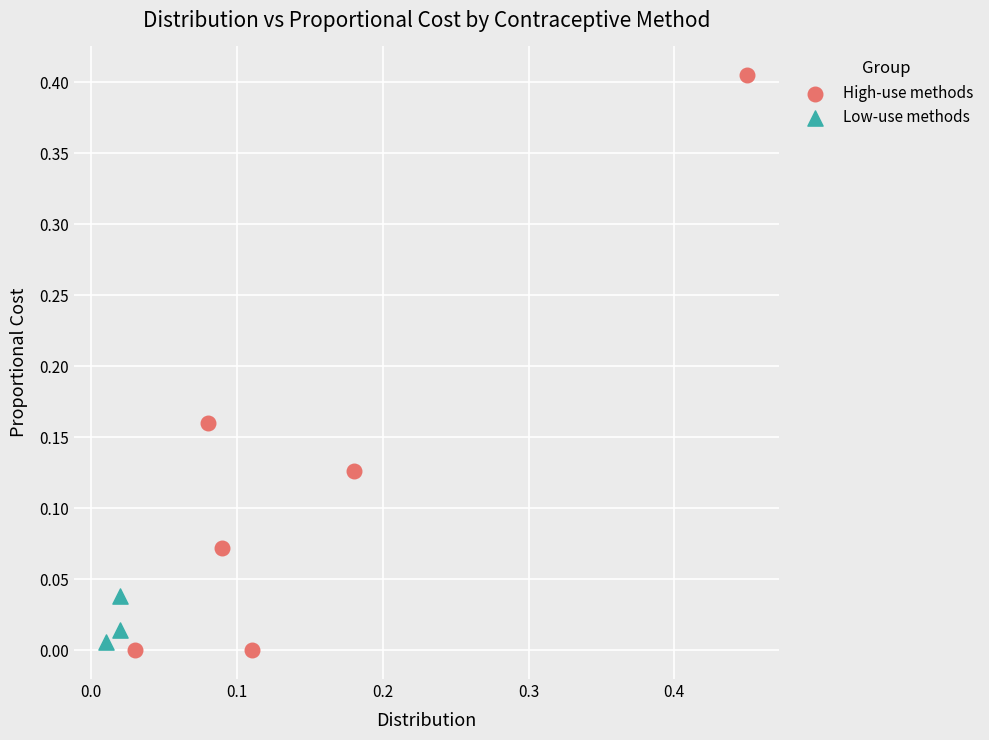

Which series contains the highest Y value?

High-use methods